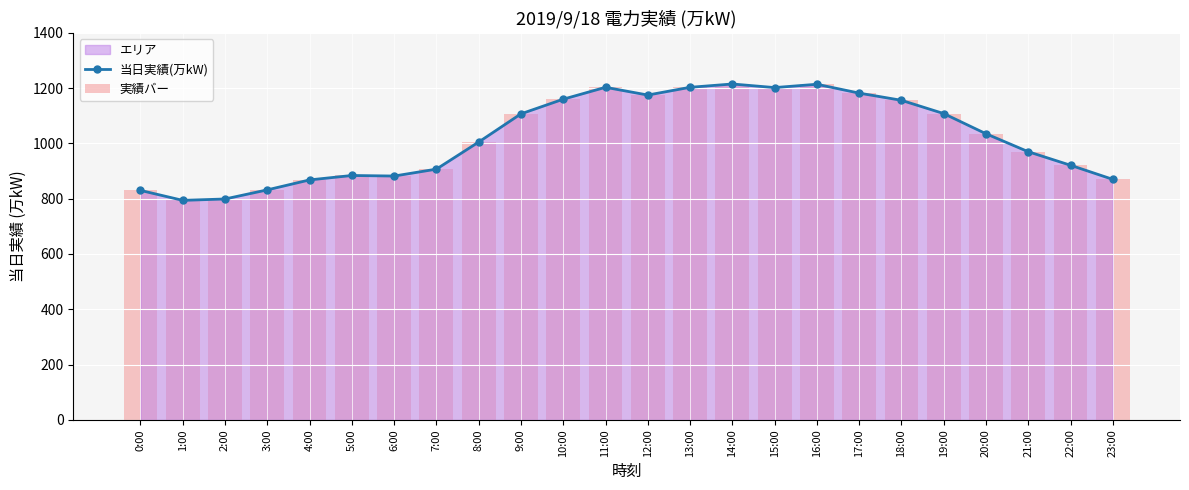

Is it true that 当日実績(万kW) equals 832 at 3:00?

True